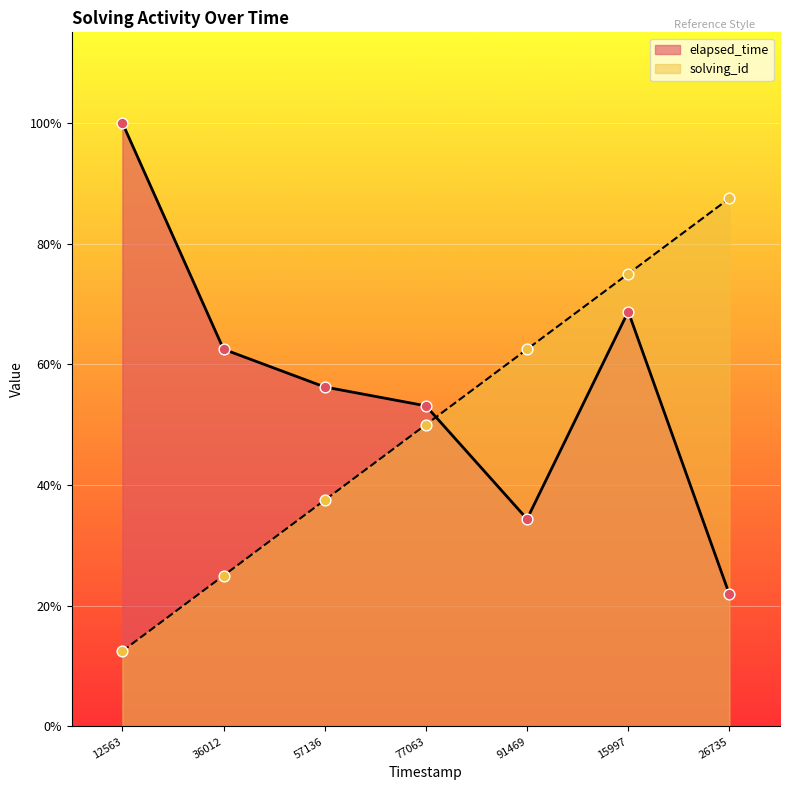

Is the value of elapsed_time at 77063 greater than the value of solving_id at 57136?

Yes